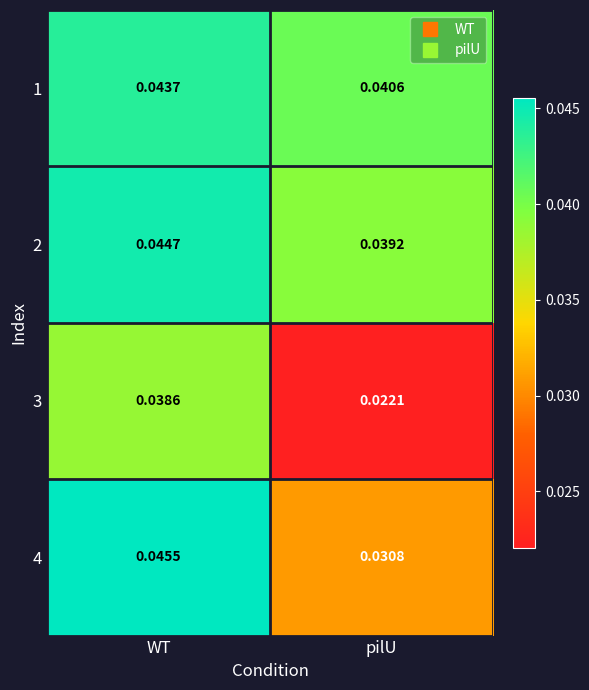

Is the value of 1 at WT greater than the value of 3 at pilU?

Yes